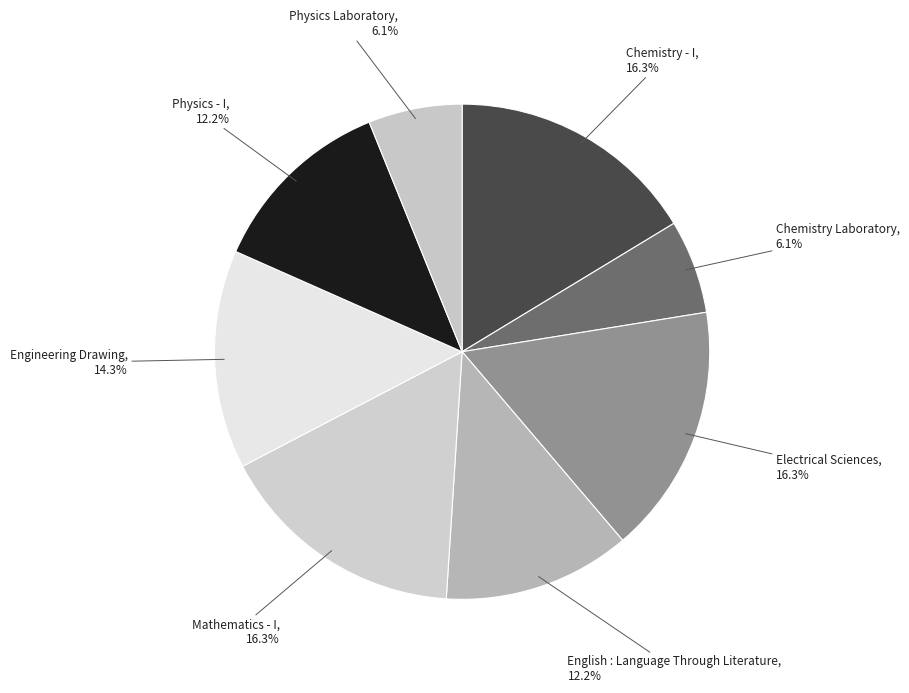

To the nearest percent, what is the average slice percentage?

12%